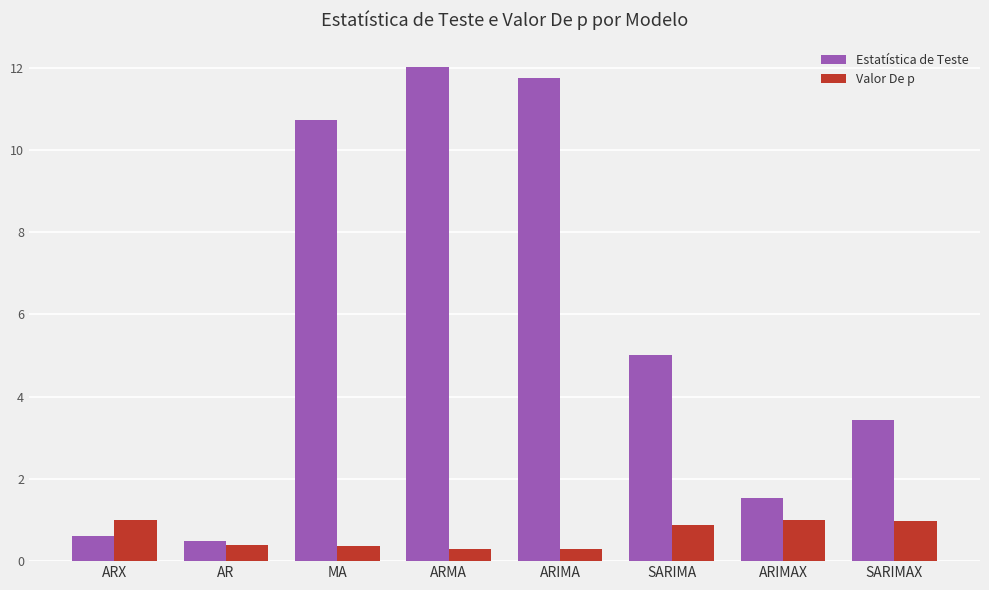

How many bars are there in total?

16